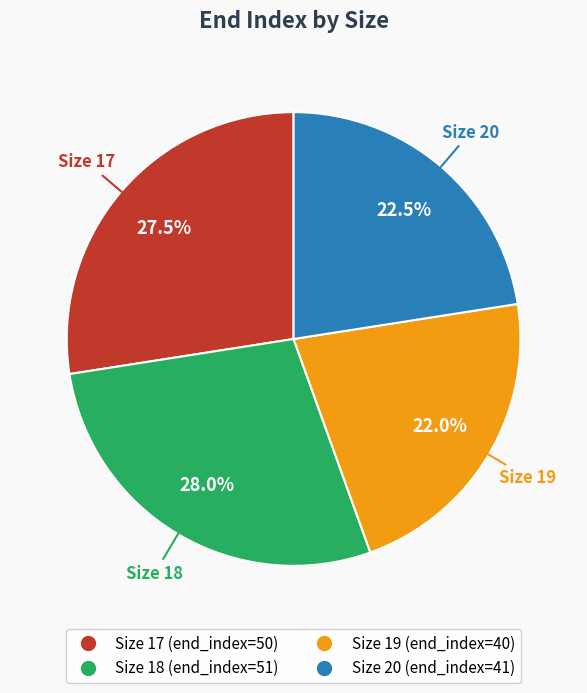

Is there a majority slice in this chart?

No